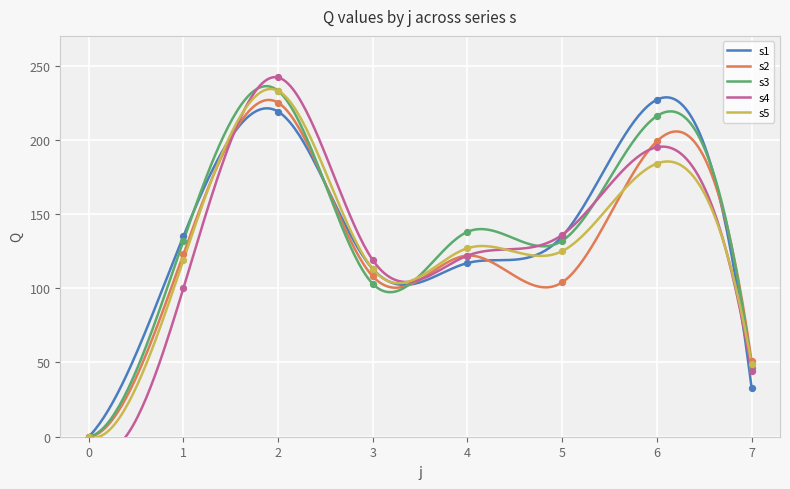

Which series contains the highest Y value?

s4